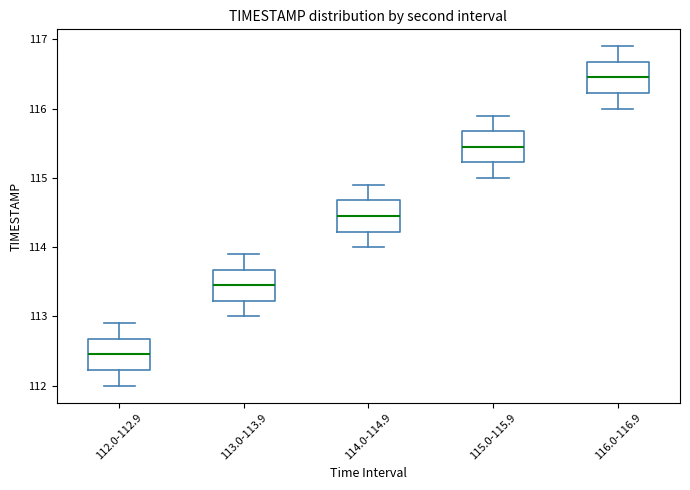

Where does the lower whisker of the box for 113.0-113.9 end on the y-axis? The values are not printed on the chart, so give them approximately, as read against the axis.

113.0